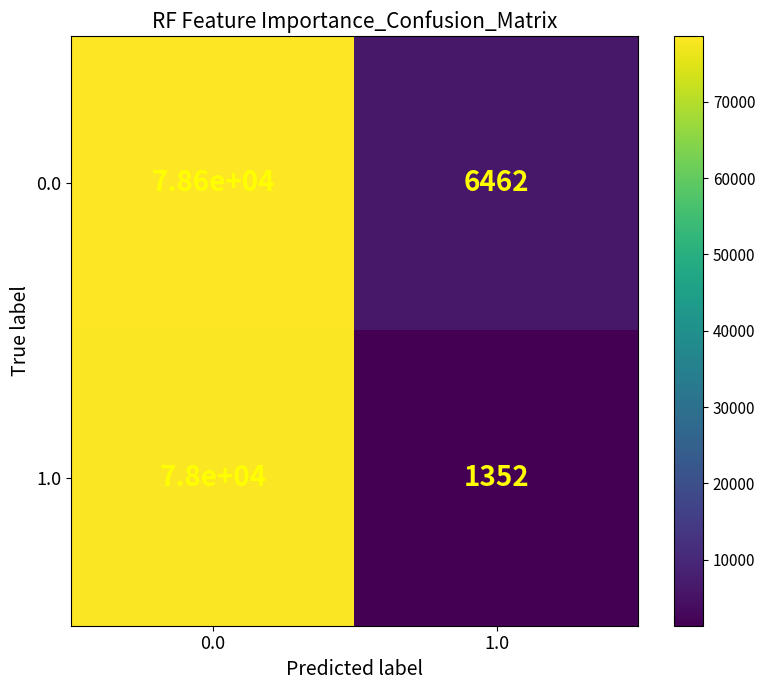

List the series in order of their overall mean, highest first.

0.0, 1.0